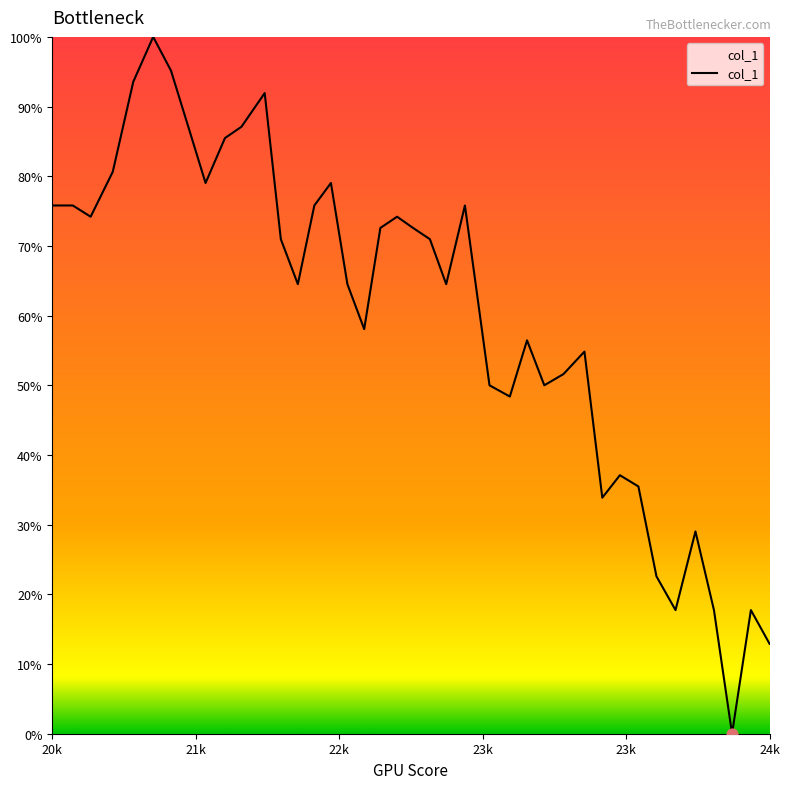

Does the chart have visible grid lines?

No